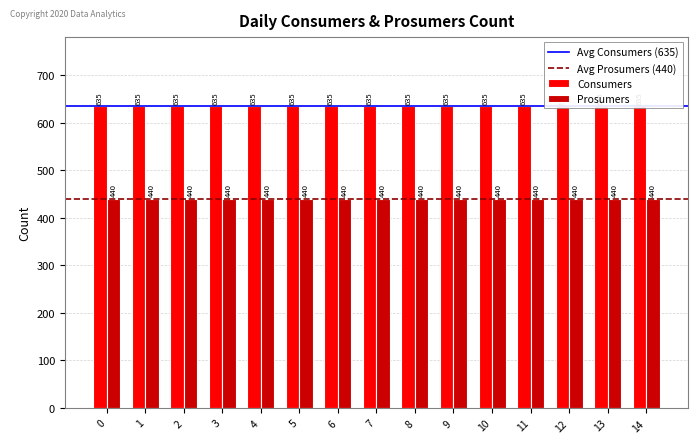

What value does the Prosumers series have at 2?

440